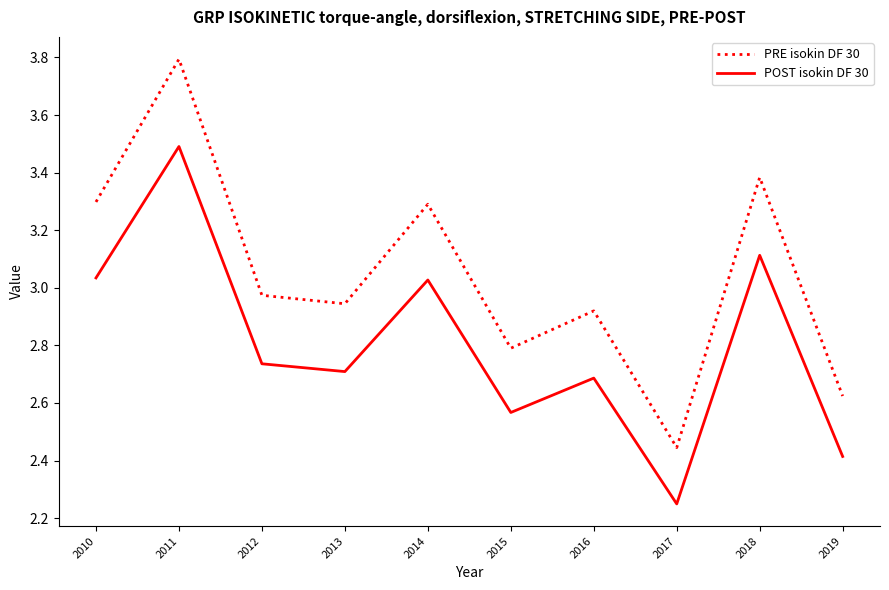

How many lines are shown in the chart?

2